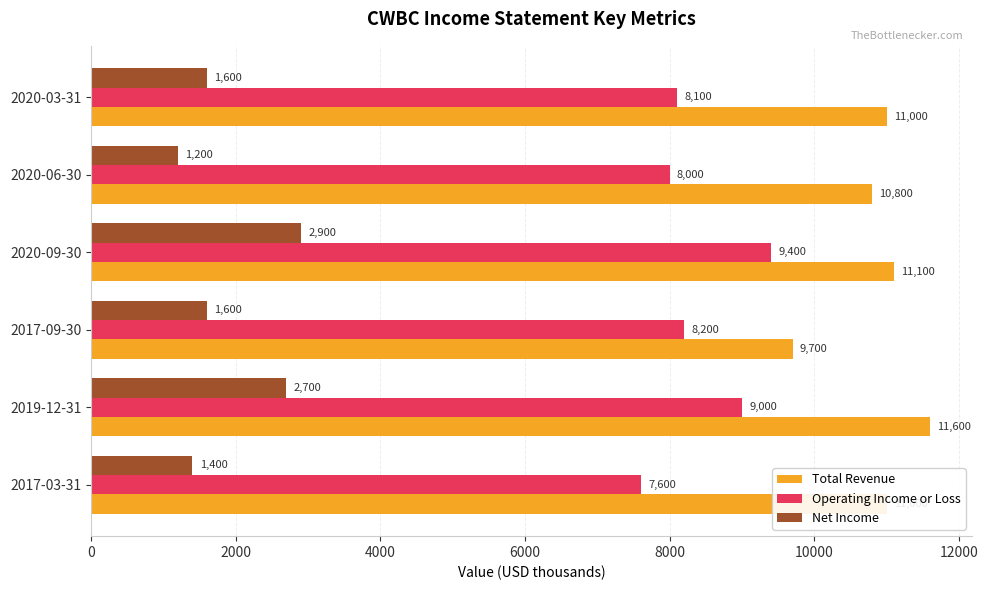

List the series in order of their overall mean, highest first.

Total Revenue, Operating Income or Loss, Net Income